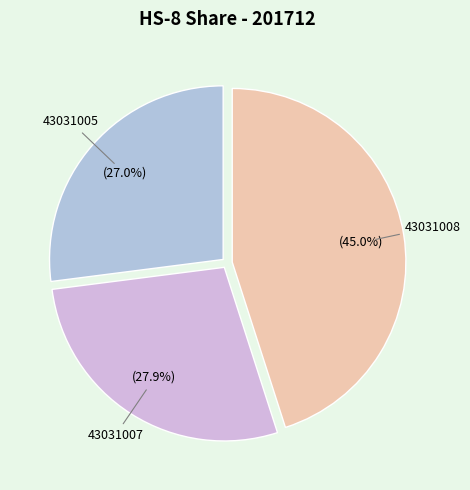

Does 43031005 represent more than half of the total?

No